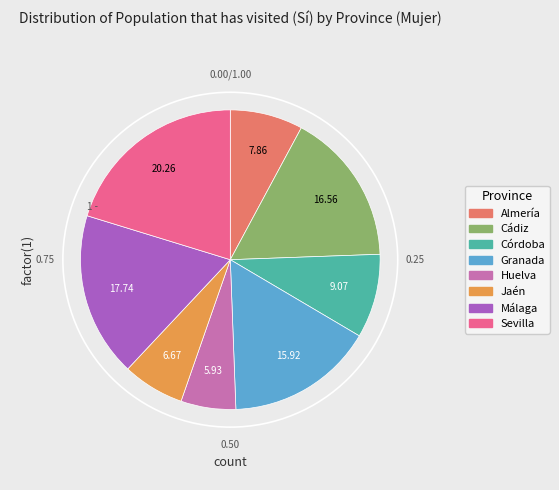

Does any single category account for the majority?

No